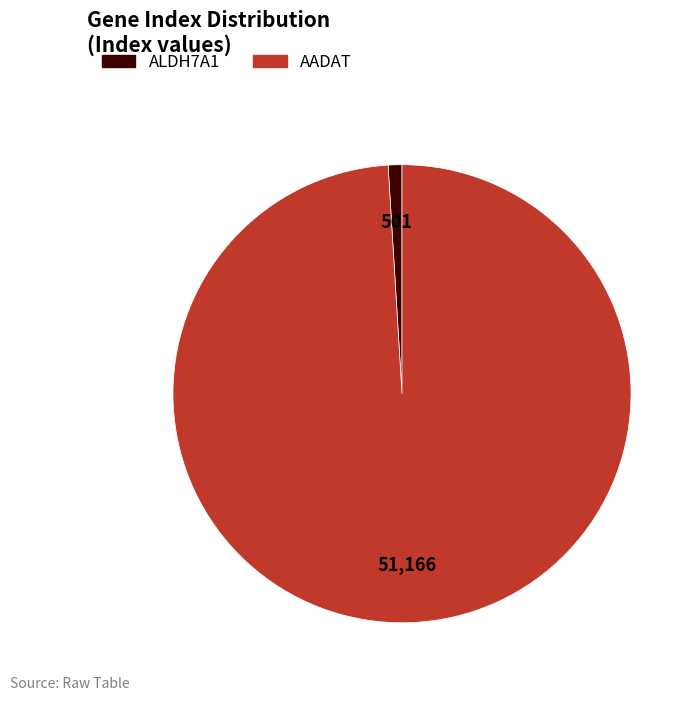

Combined, do ALDH7A1 and AADAT account for over 50%?

Yes